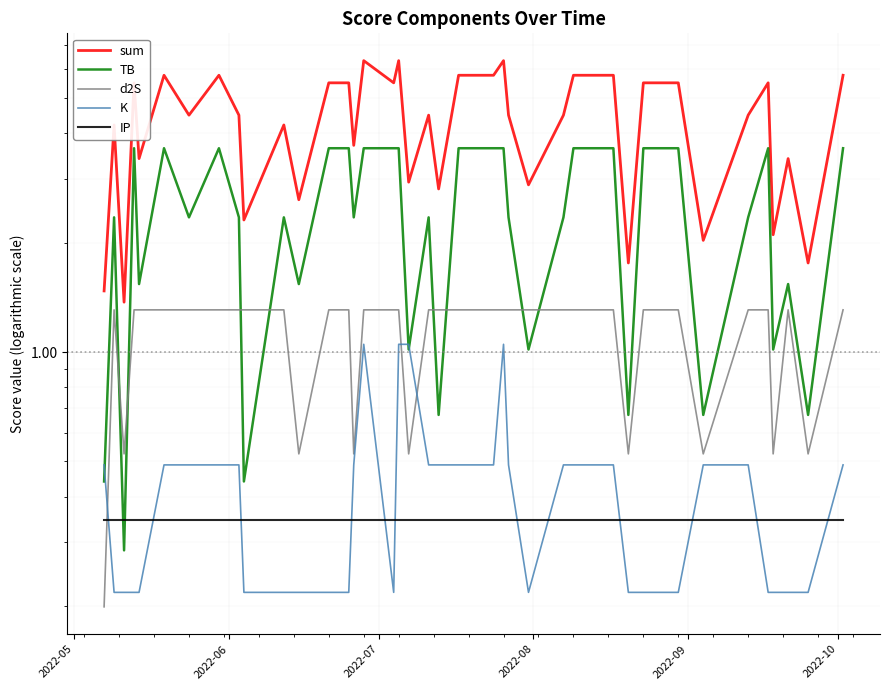

Which series has the widest spread of values?

sum